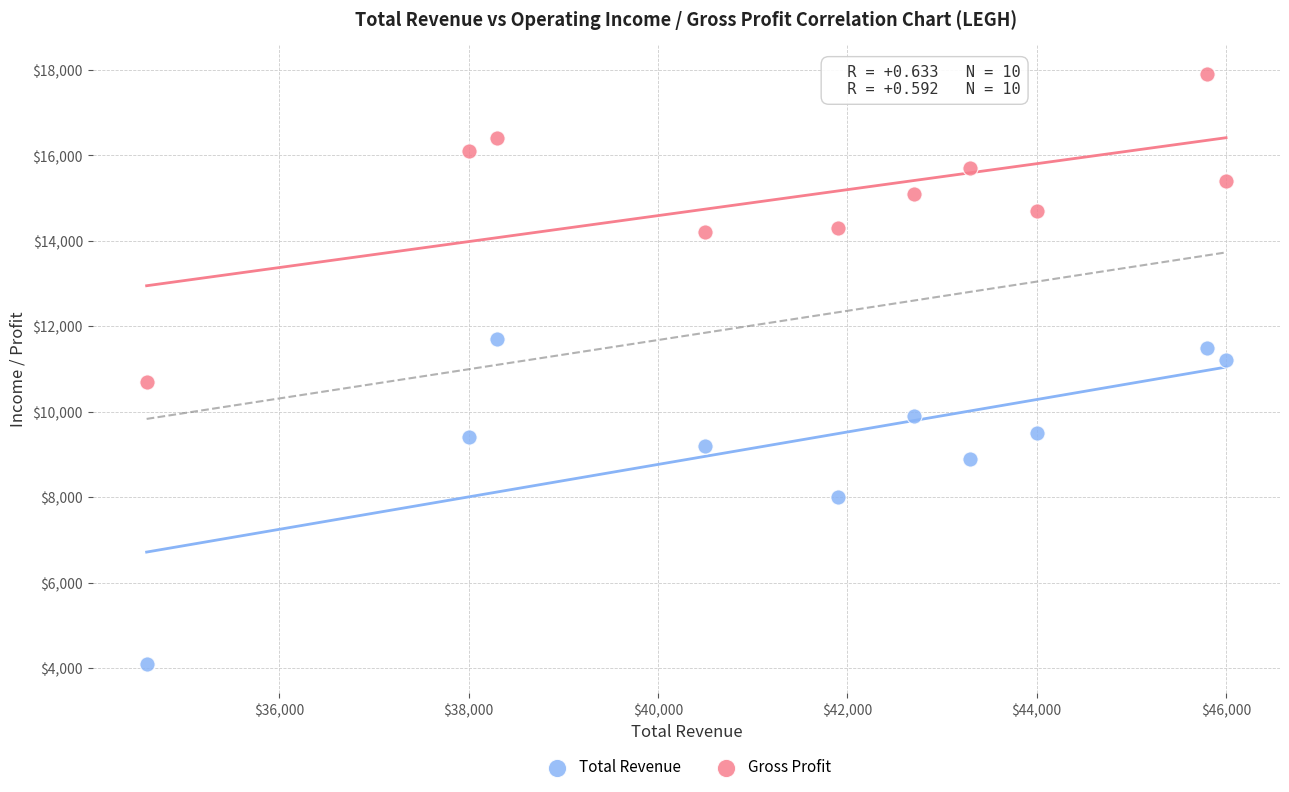

Across all data points, what is the range of X values (max minus min)?

11400